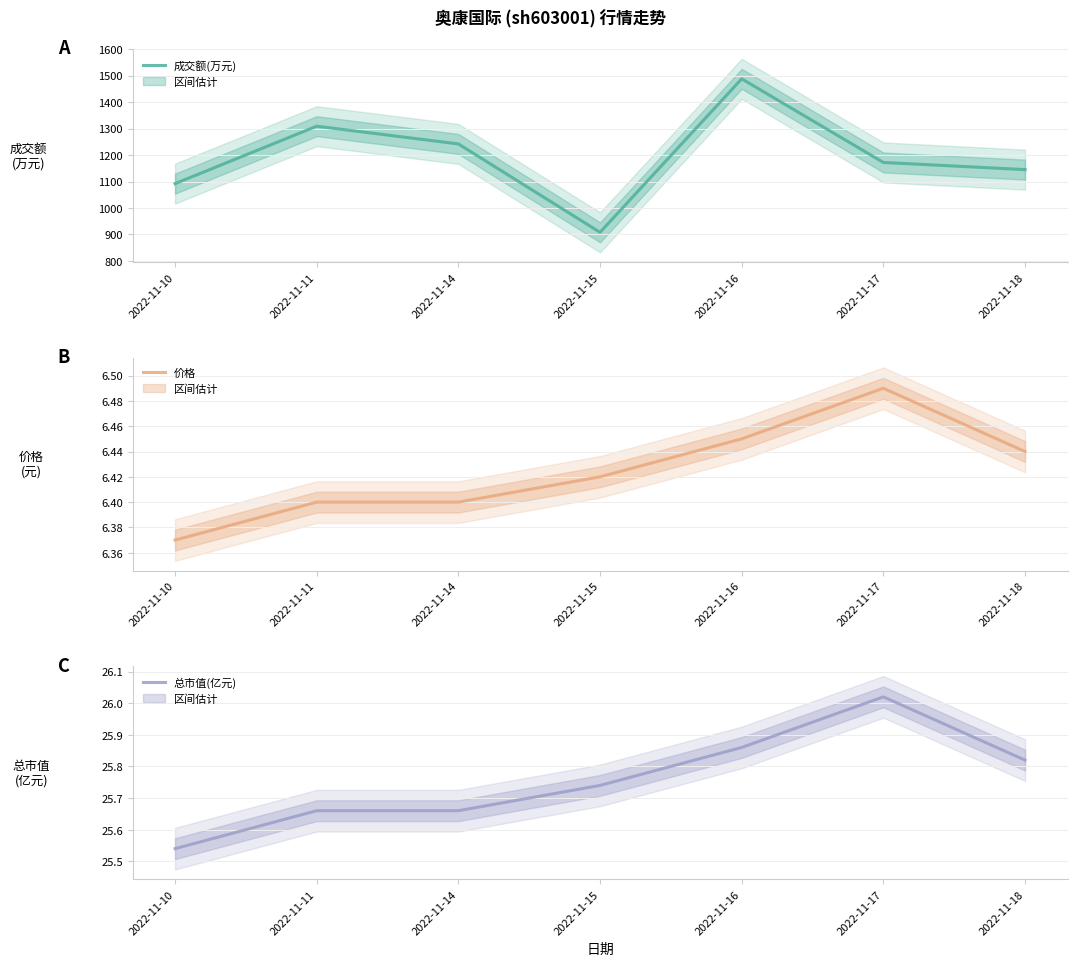

What is the spread (max minus min) of values at 2022-11-17?

1165.5